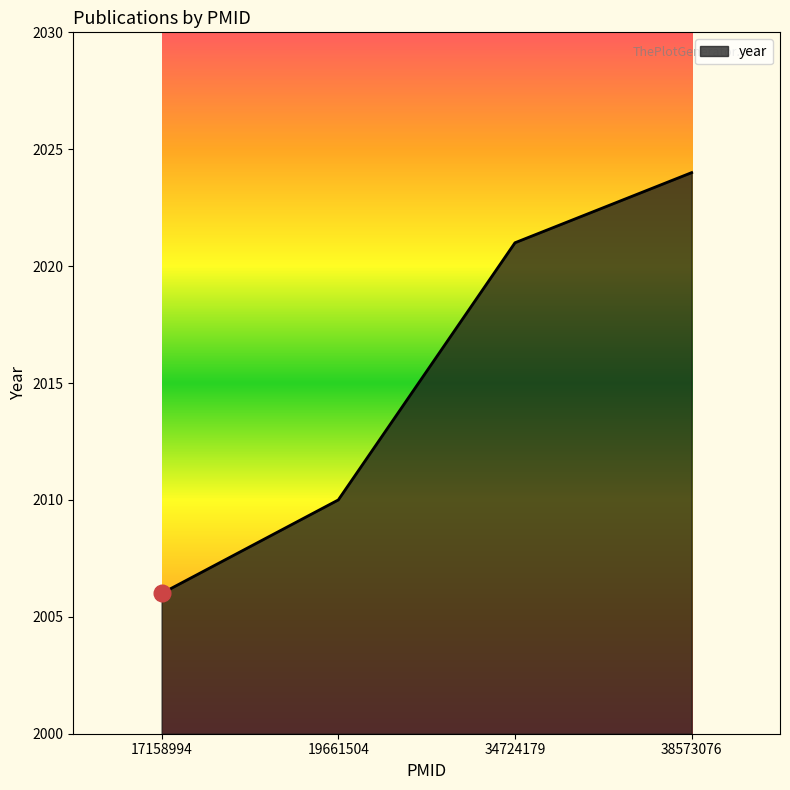

The chart shows a value of 726 at 38573076. True or false?

False